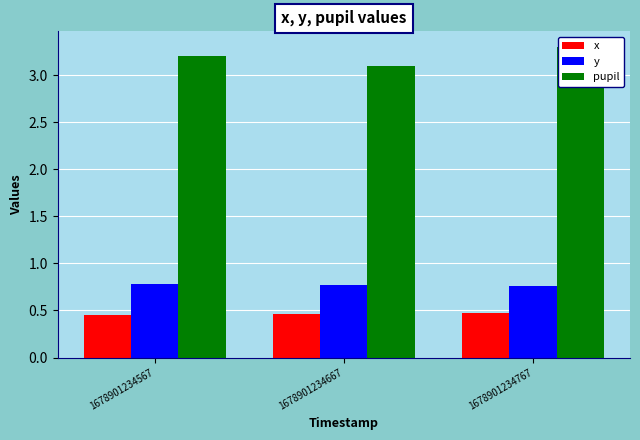

How many bars are there in each group?

3